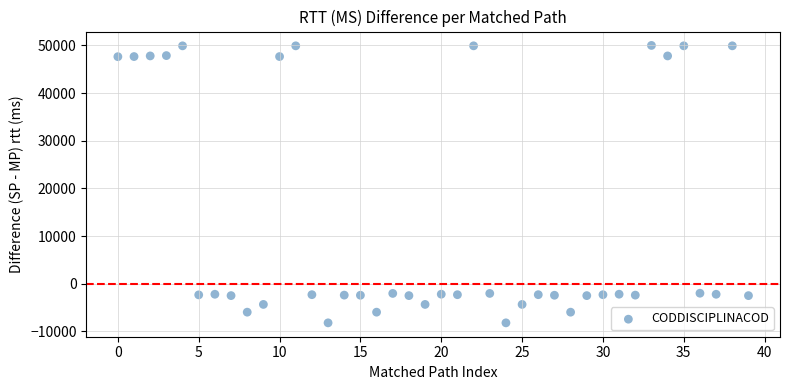

What is the range of Y values (max minus min)?

58189